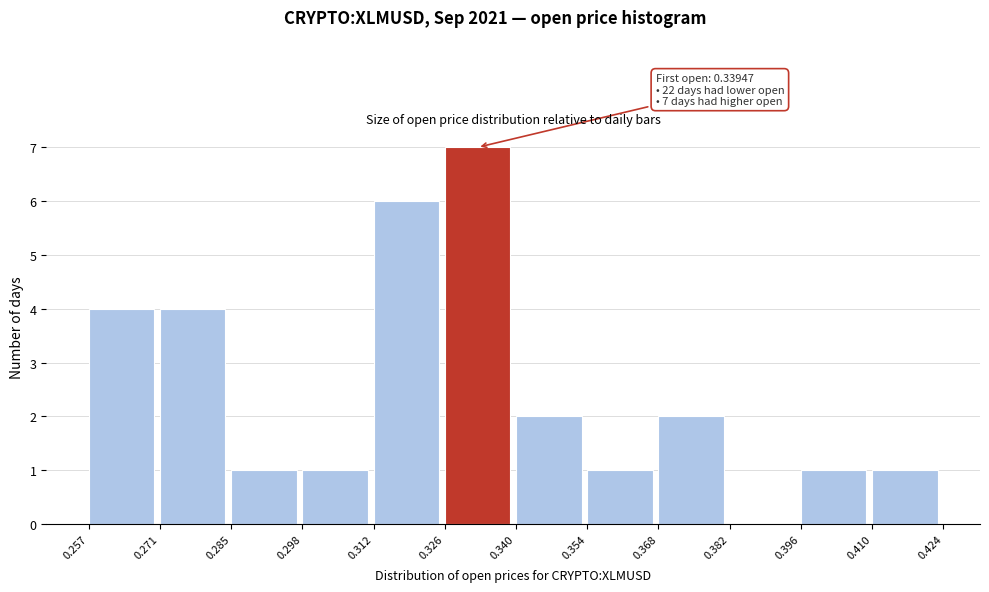

Over which range of the x-axis is the bar tallest?

0.326 to 0.340